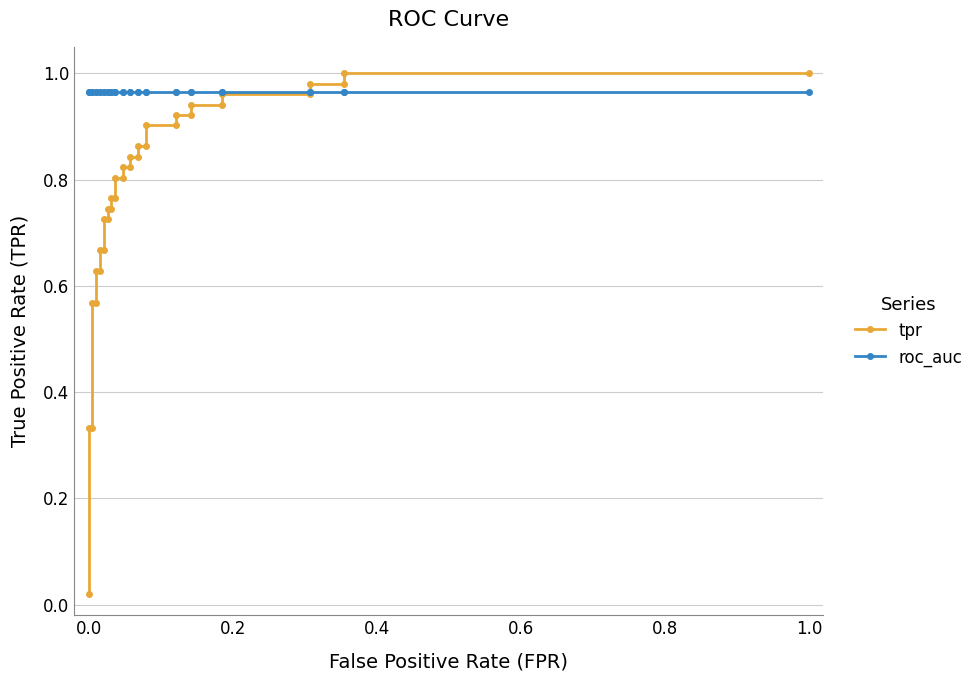

What are all the series names shown in the legend?

tpr, roc_auc